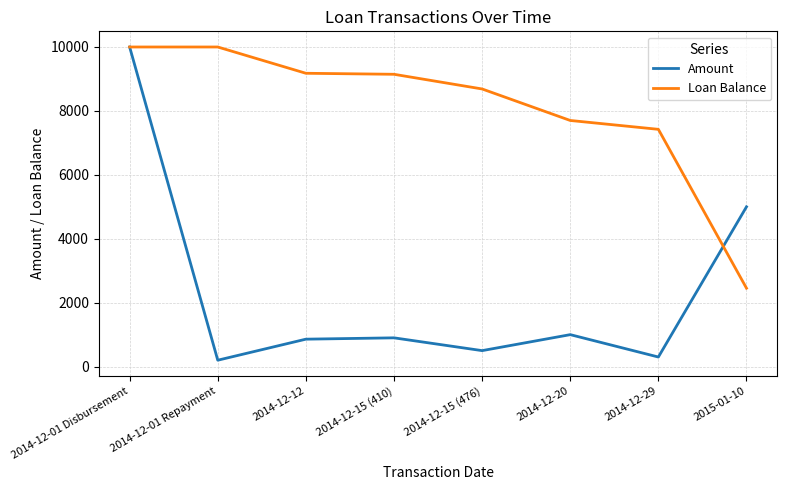

How many interior local valleys does the Amount series have?

3